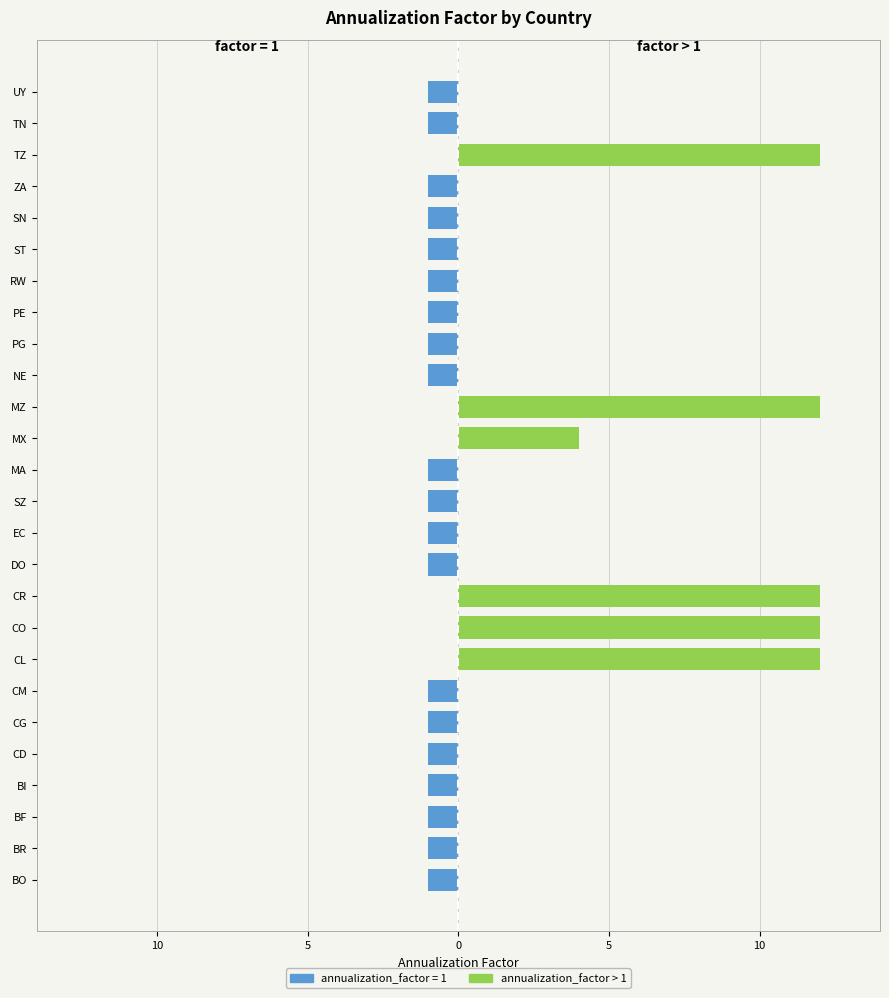

True or false: the data shows 7 at CD.

False